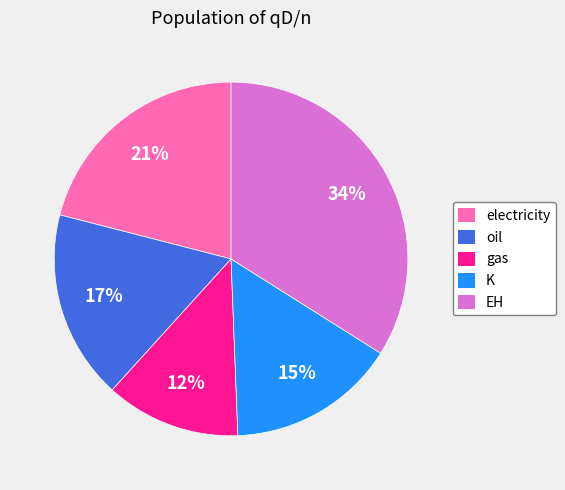

Is it true that gas is 12% of the pie?

True